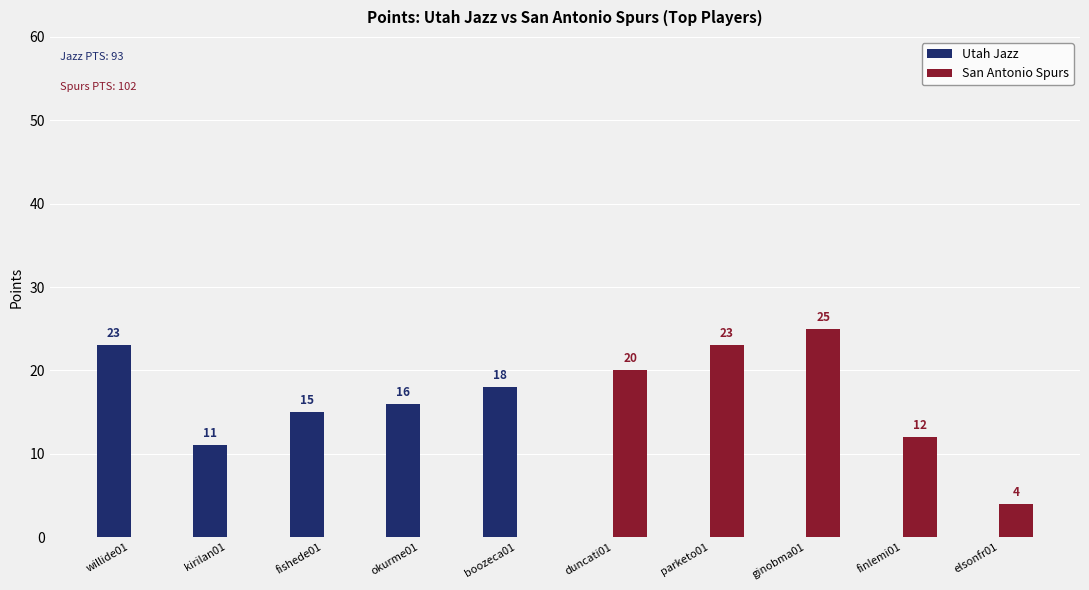

Reading right to left, extract all data points from this chart.

Utah Jazz: elsonfr01=0	finlemi01=0	ginobma01=0	parketo01=0	duncati01=0	boozeca01=18	okurme01=16	fishede01=15	kirilan01=11	willide01=23
San Antonio Spurs: elsonfr01=4	finlemi01=12	ginobma01=25	parketo01=23	duncati01=20	boozeca01=0	okurme01=0	fishede01=0	kirilan01=0	willide01=0